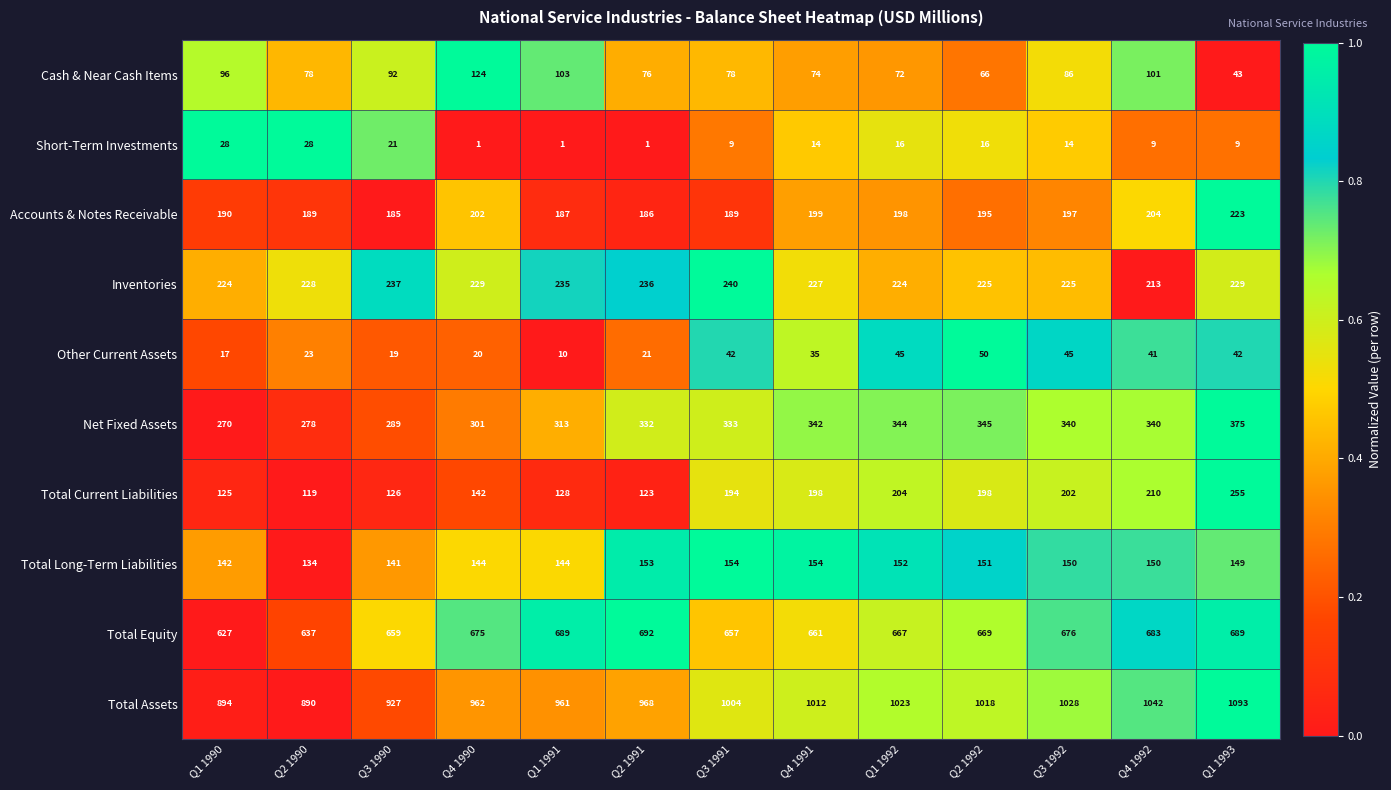

Rank the series at Q4 1990 from highest to lowest value.

Total Assets, Total Equity, Net Fixed Assets, Inventories, Accounts & Notes Receivable, Total Long-Term Liabilities, Total Current Liabilities, Cash & Near Cash Items, Other Current Assets, Short-Term Investments